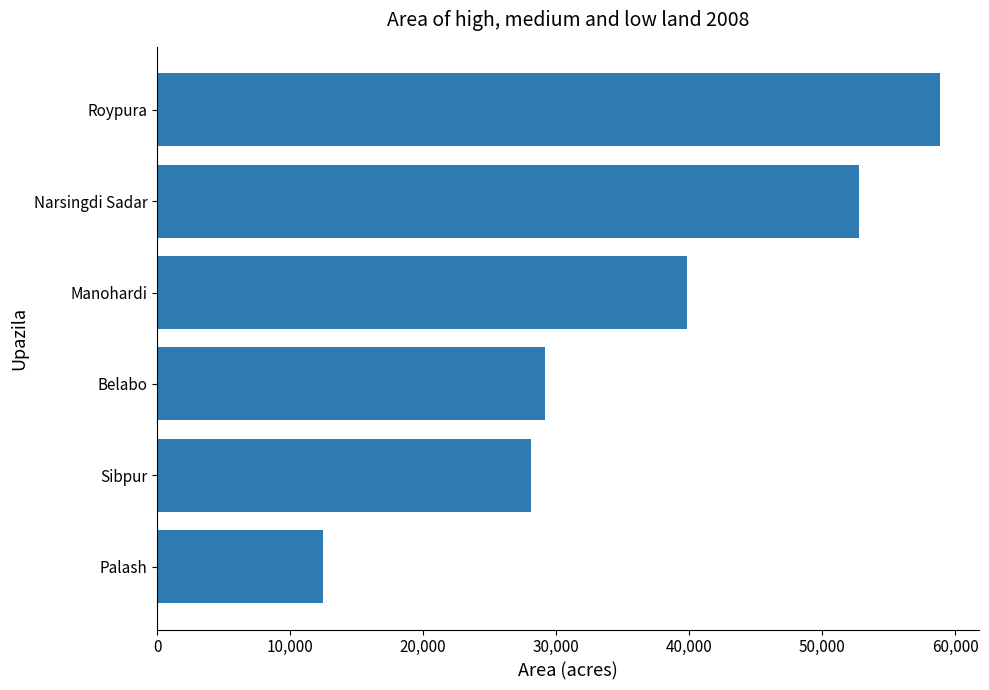

What is the sum of all values?

221155